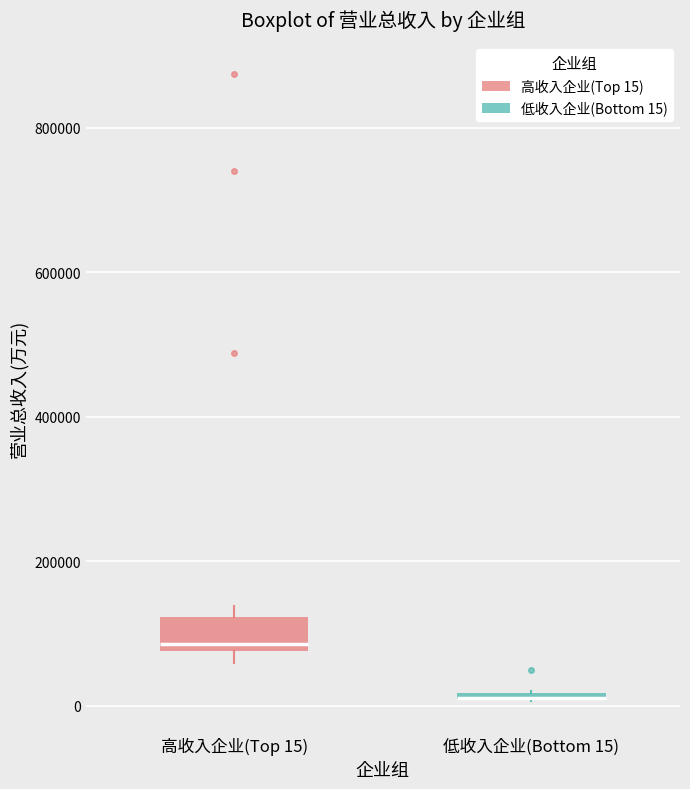

Which box is the tallest, from its lower edge to its upper edge?

高收入企业(Top 15)